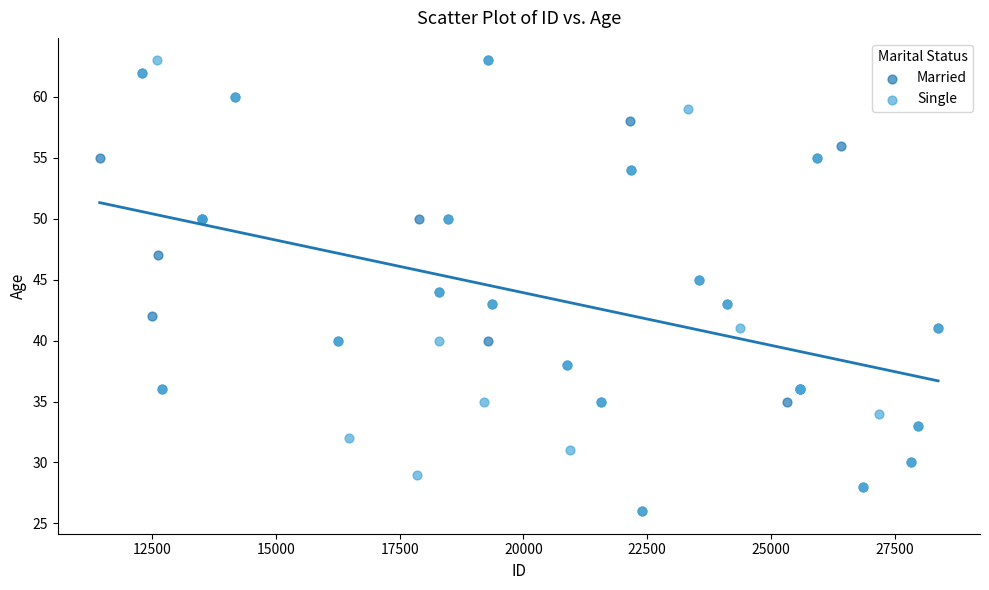

What are all the series names shown in the legend?

Married, Single